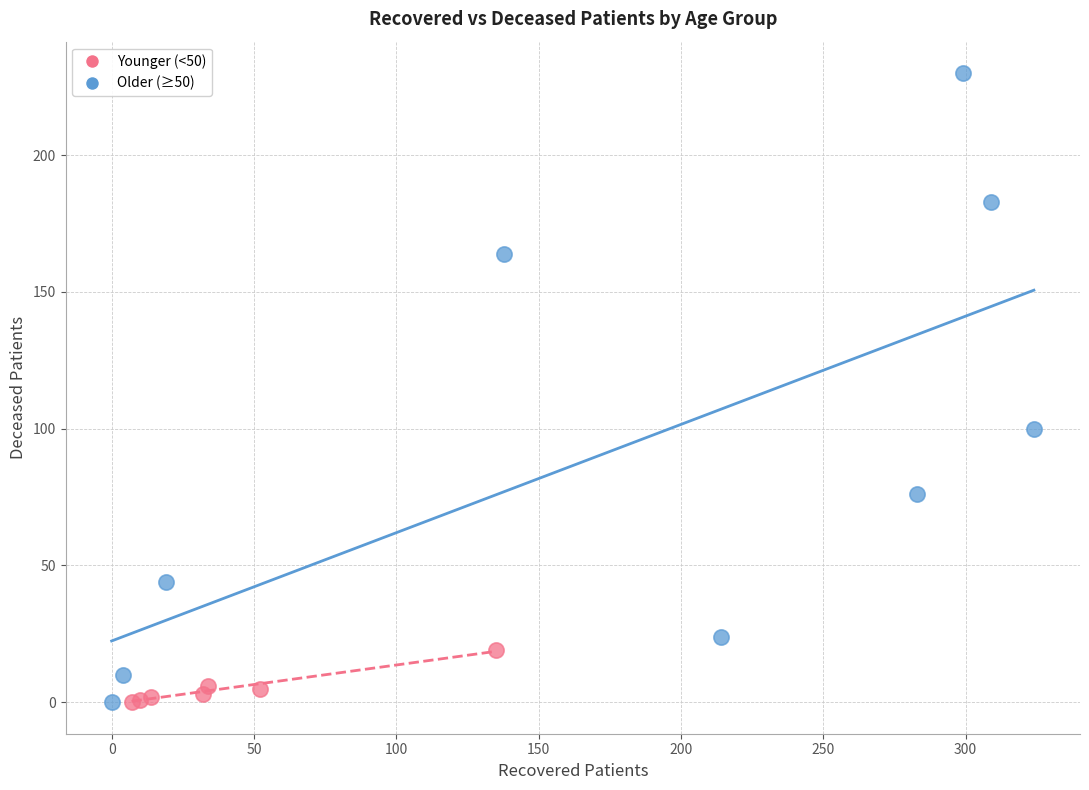

Which series contains the highest Y value?

Older (≥50)